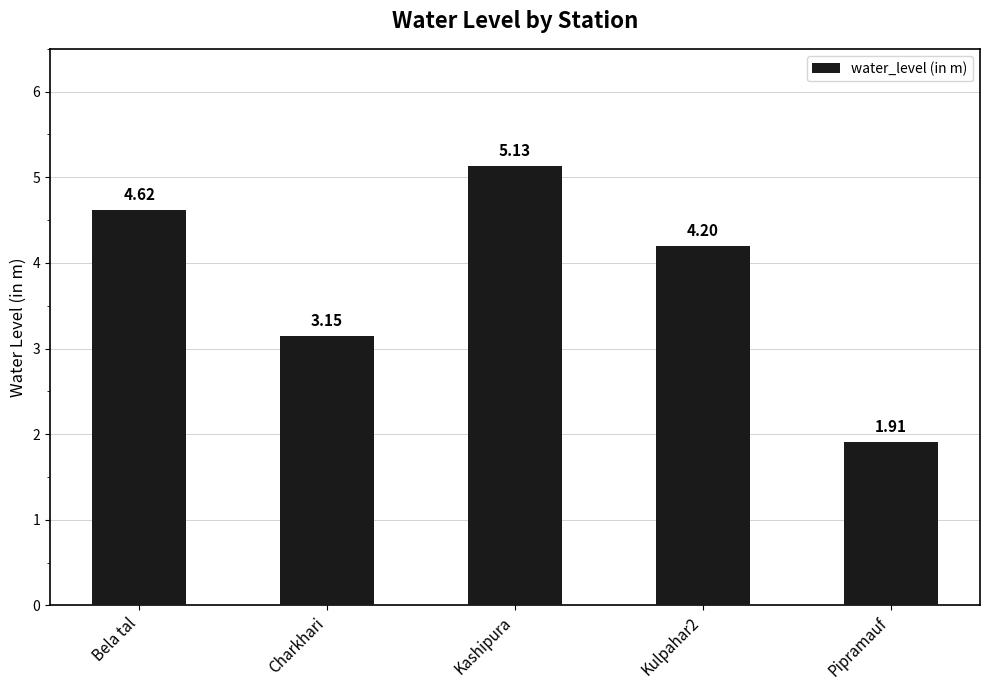

Rank the categories by value from lowest to highest.

Pipramauf, Charkhari, Kulpahar2, Bela tal, Kashipura